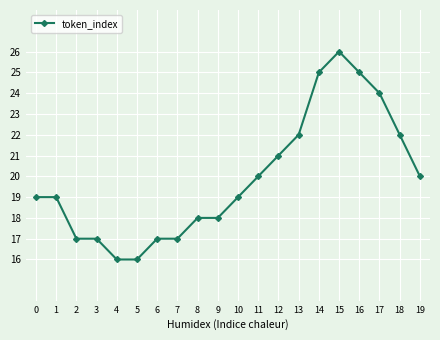

Read the value at 8.

18